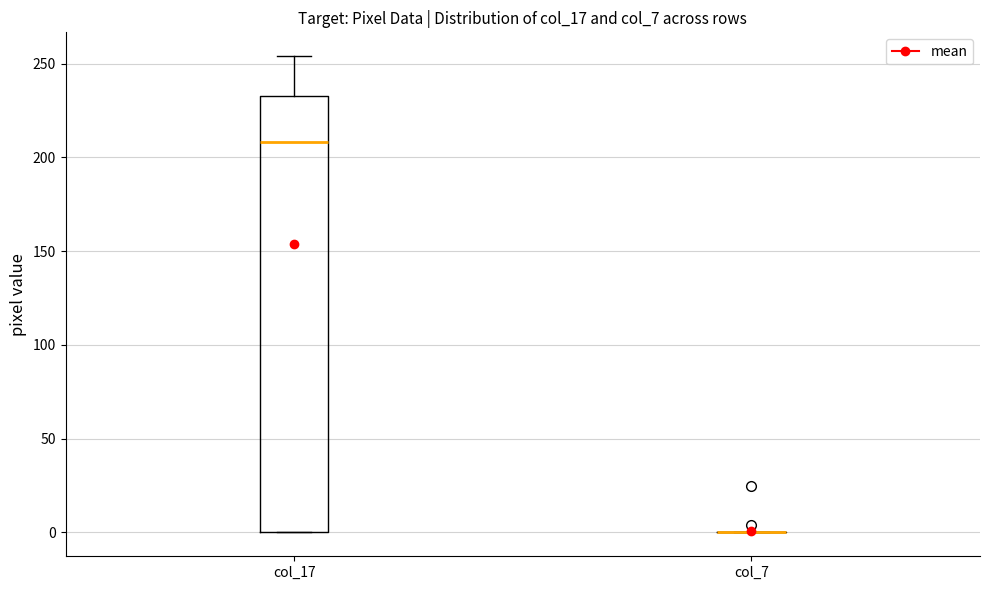

Which box is the tallest, from its lower edge to its upper edge?

col_17